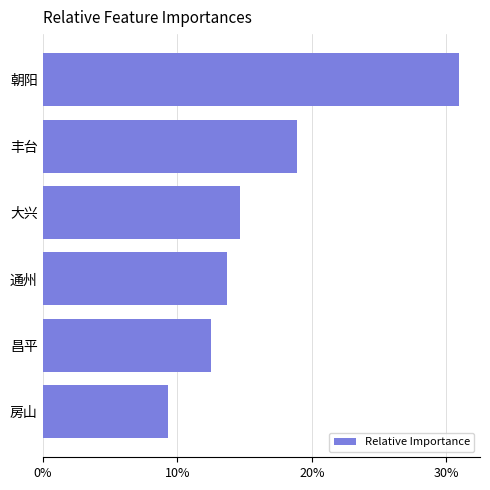

Rank the categories by value from lowest to highest.

房山, 昌平, 通州, 大兴, 丰台, 朝阳